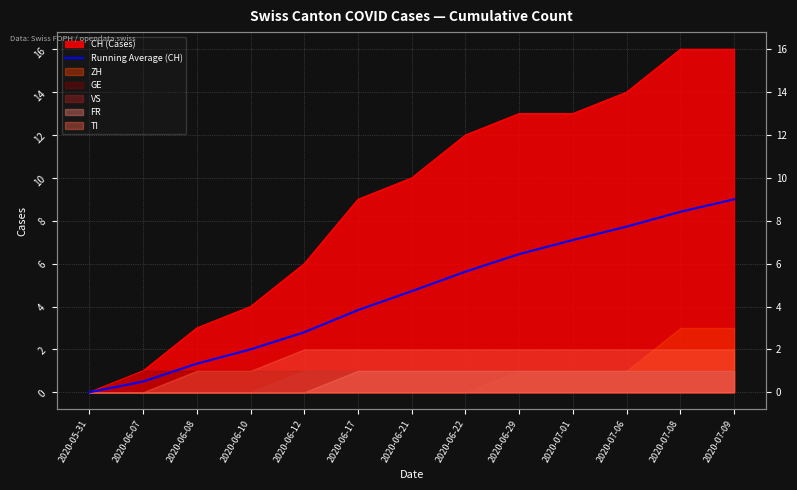

Rank the categories by value from lowest to highest.

2020-05-31, 2020-06-07, 2020-06-08, 2020-06-10, 2020-06-12, 2020-06-17, 2020-06-21, 2020-06-22, 2020-06-29, 2020-07-01, 2020-07-06, 2020-07-08, 2020-07-09